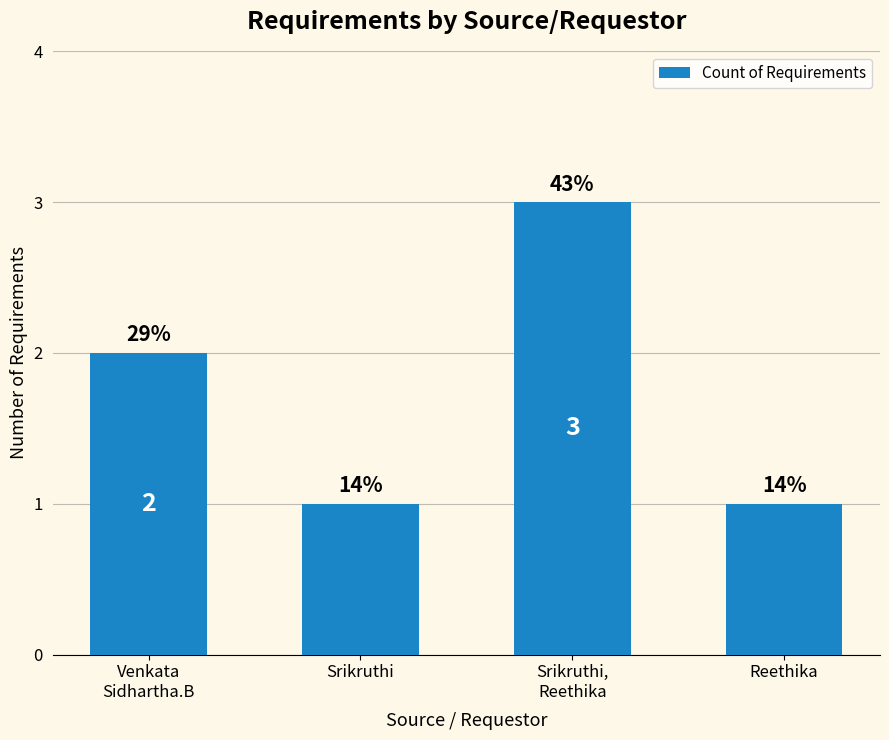

List the labels in order of value, largest first.

Srikruthi,
Reethika, Venkata
Sidhartha.B, Srikruthi, Reethika